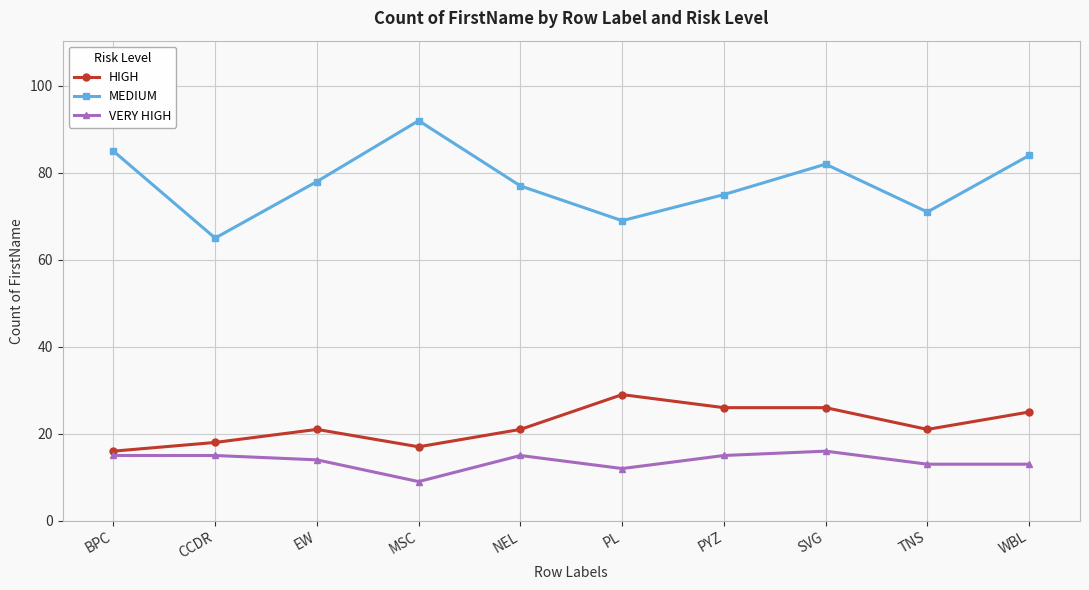

What are all the series names shown in the legend?

HIGH, MEDIUM, VERY HIGH